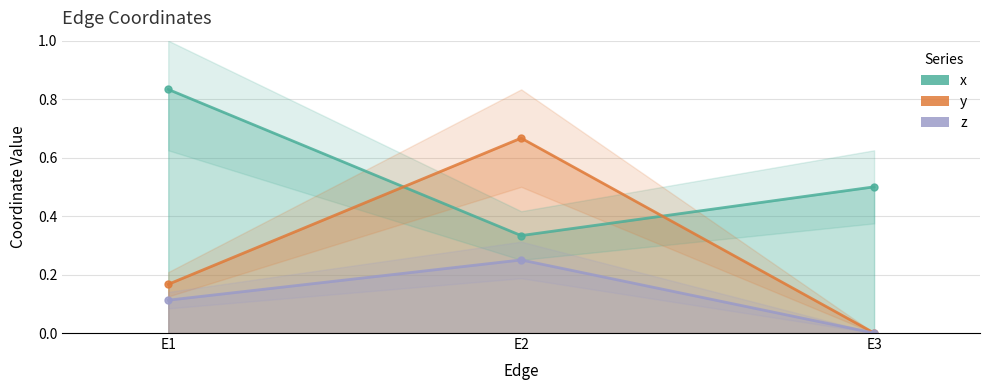

How many data points in z are above 0?

2